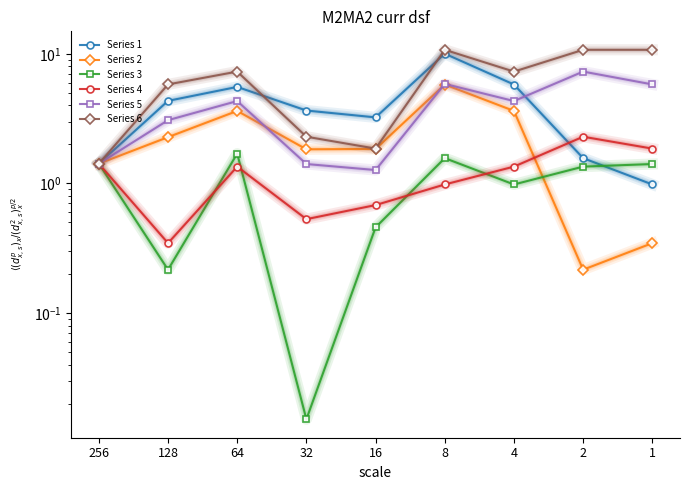

Rank the series by their maximum value, from highest to lowest.

Series 6, Series 1, Series 5, Series 2, Series 4, Series 3